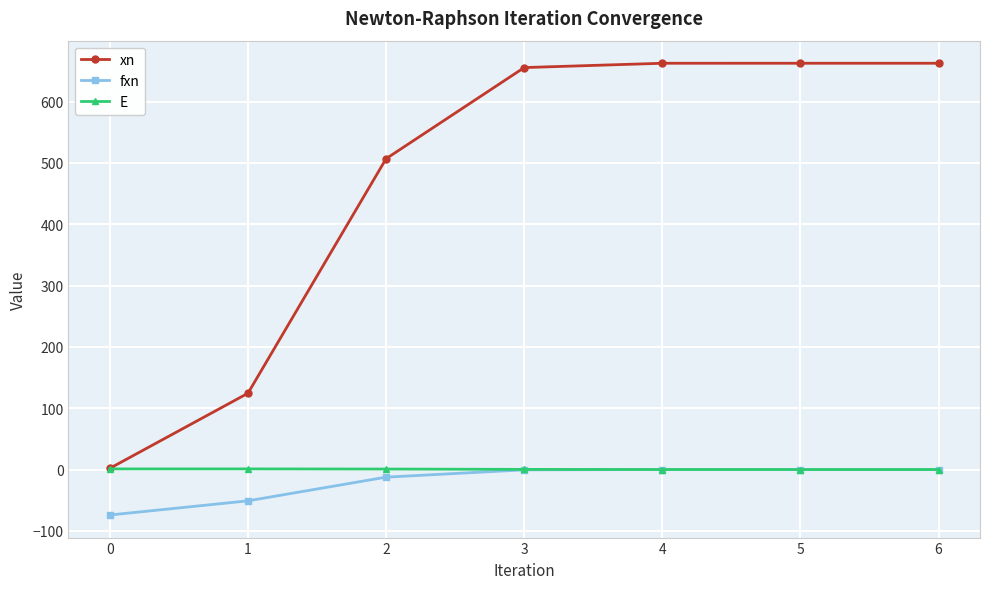

What is the minimum value shown in the chart?

-74.2